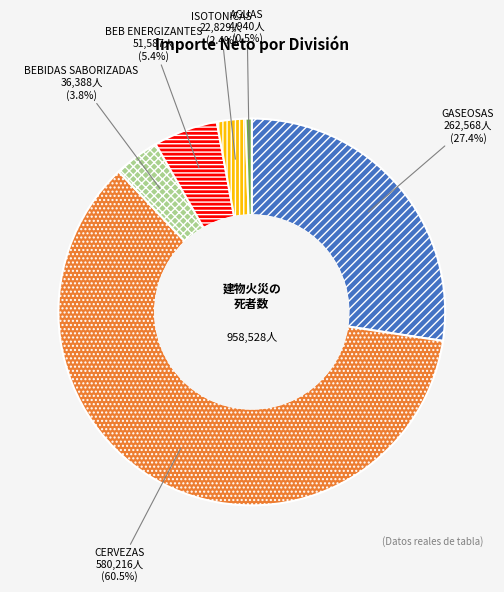

Does GASEOSAS represent more than half of the total?

No